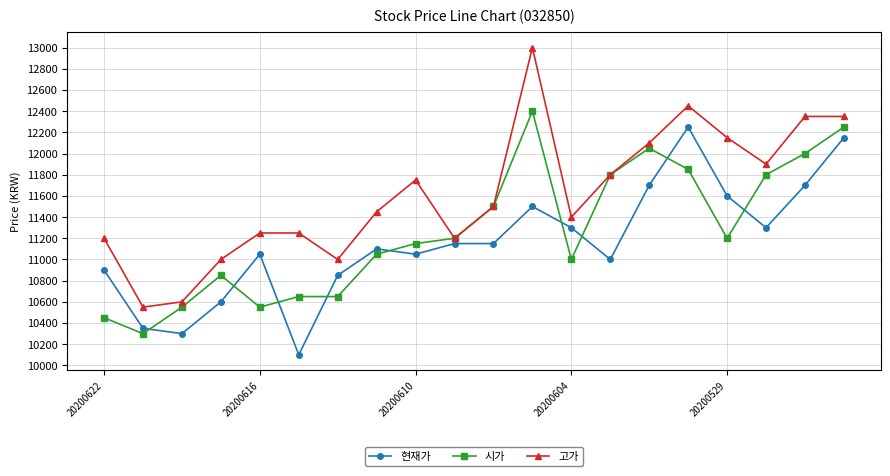

Rank the series by their average value, from lowest to highest.

현재가, 시가, 고가